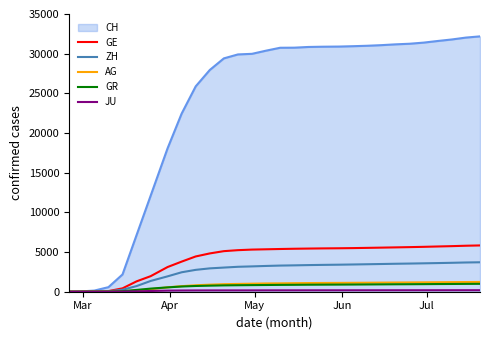

Which series has the largest total across all categories?

CH